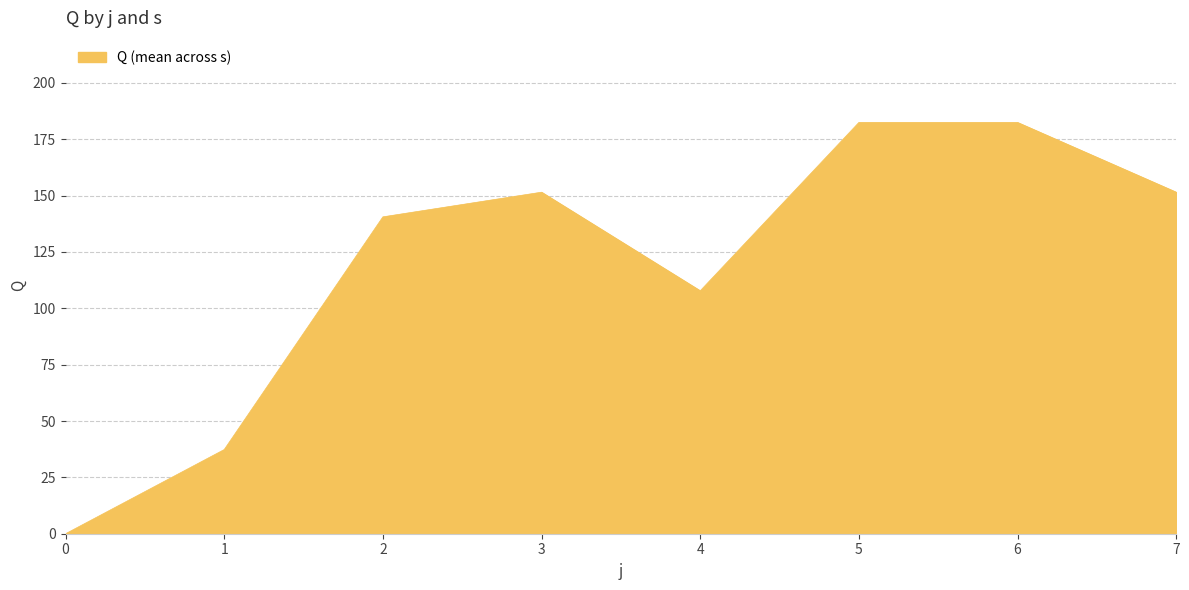

Where is the first local minimum?

4